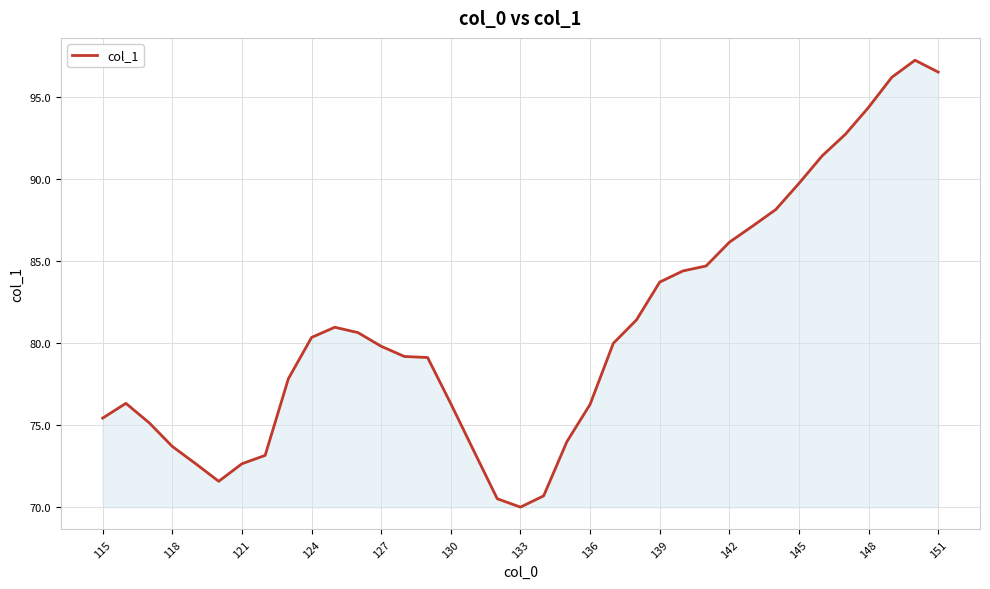

What is the difference between the maximum and minimum values?

27.3